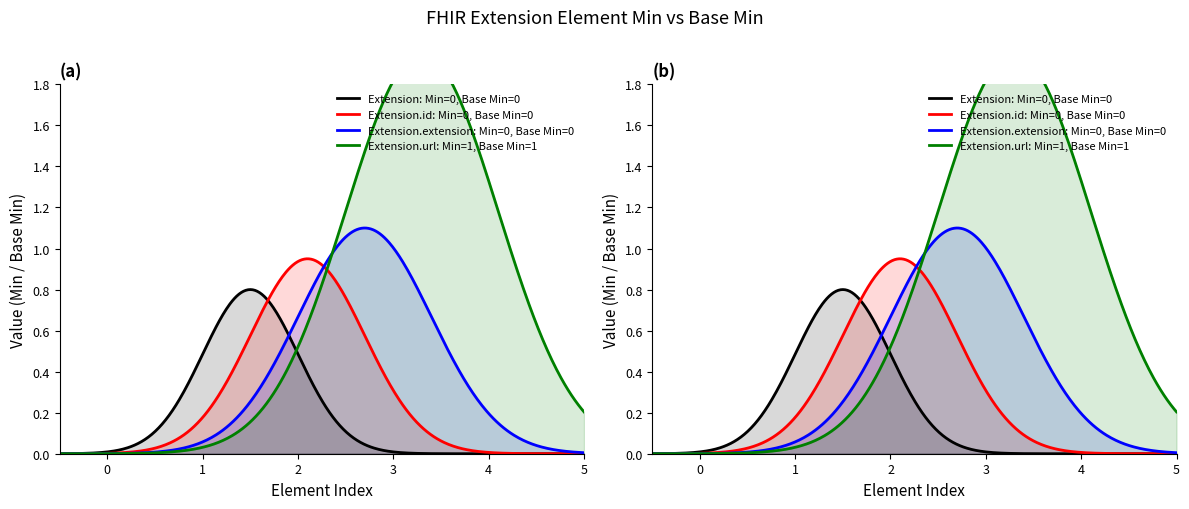

How many Extension.id values are between 0 and 1?

4